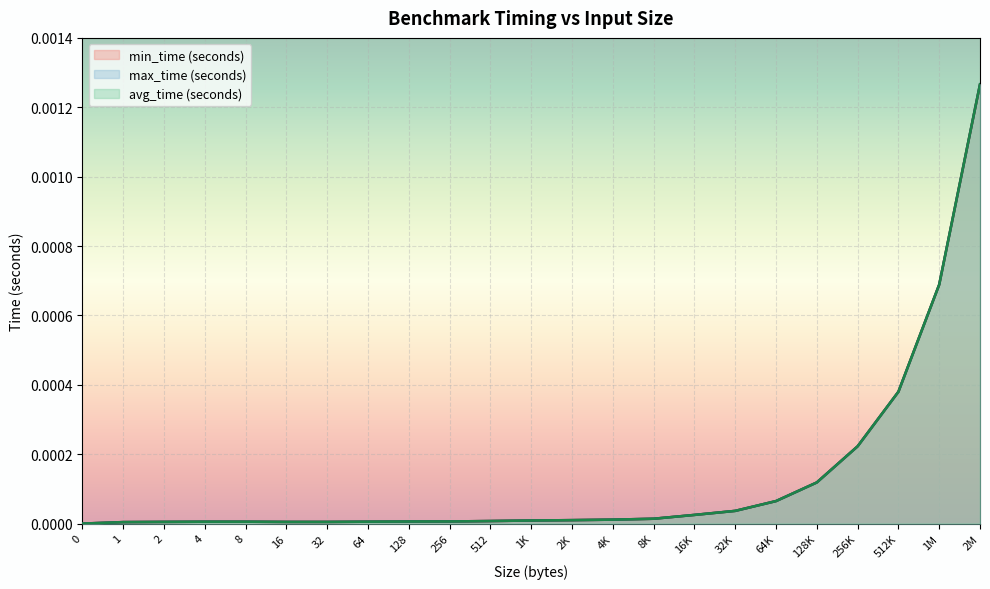

Between 2 and 256K, which series saw the biggest shift?

max_time (seconds)